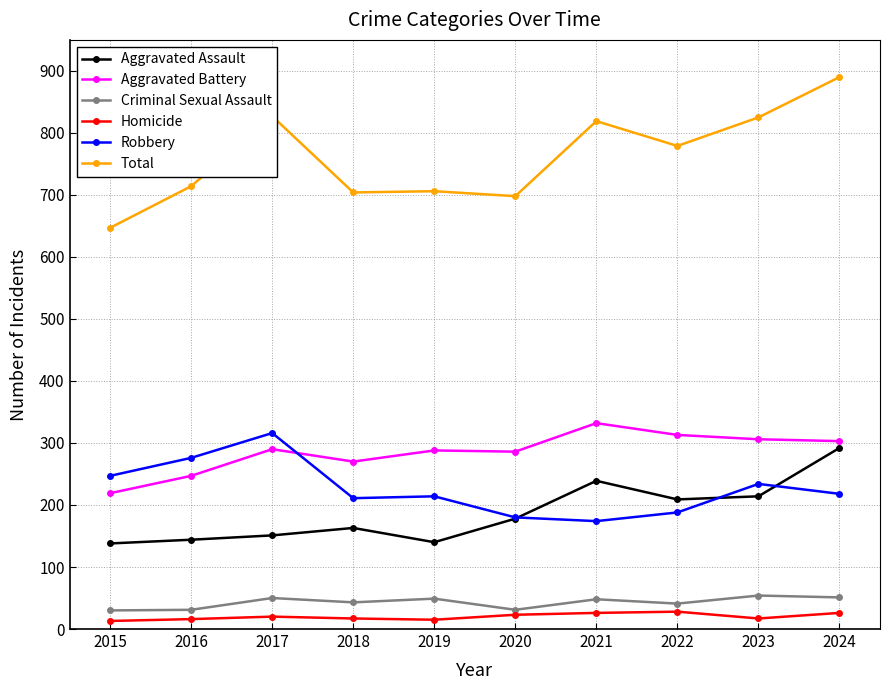

How many categories are shown in the chart?

10